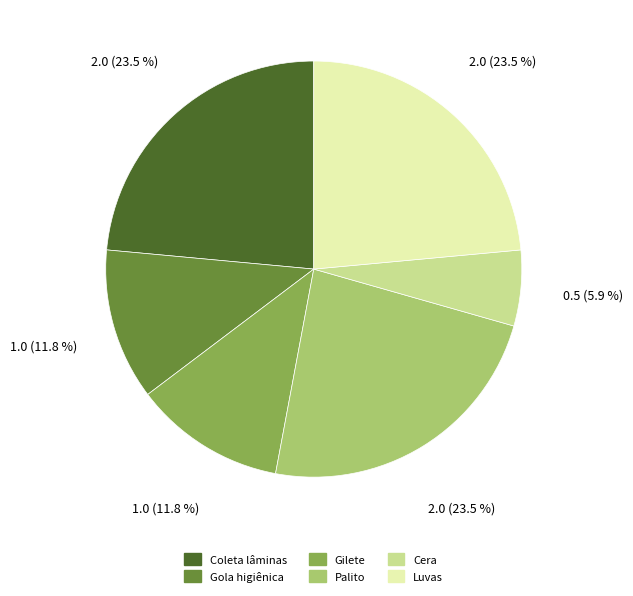

Approximately how many times larger is the value at Luvas compared to Coleta lâminas?

1.0